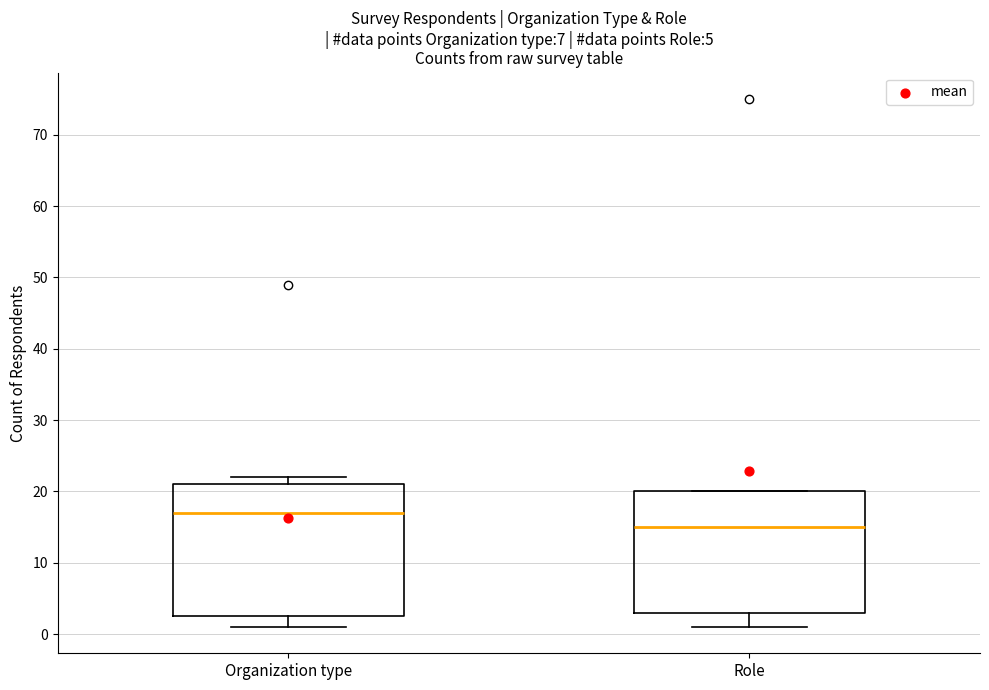

Which box's median line is the highest?

Organization type